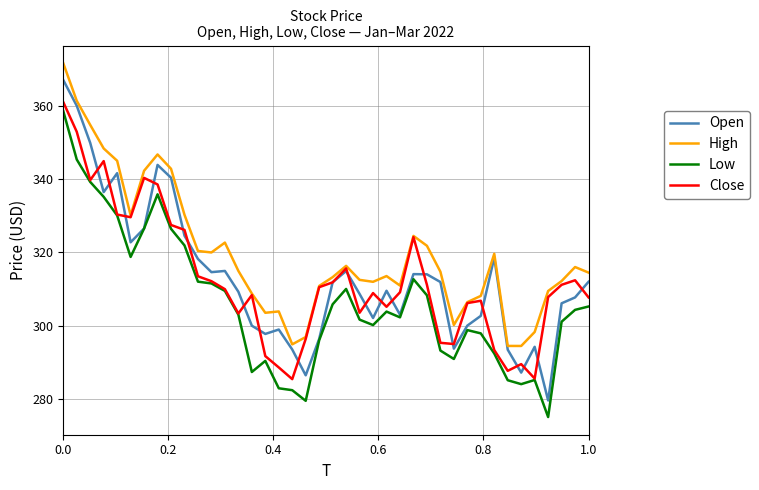

Which series has the largest total across all categories?

High